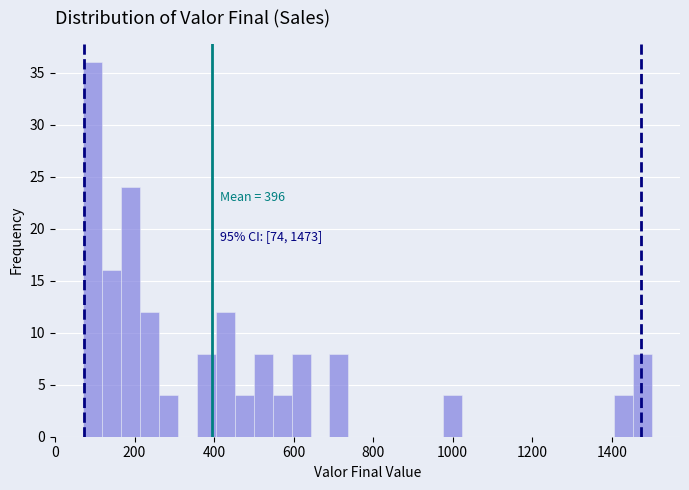

Read against the x-axis, roughly where is the centre of the tallest bar?

100